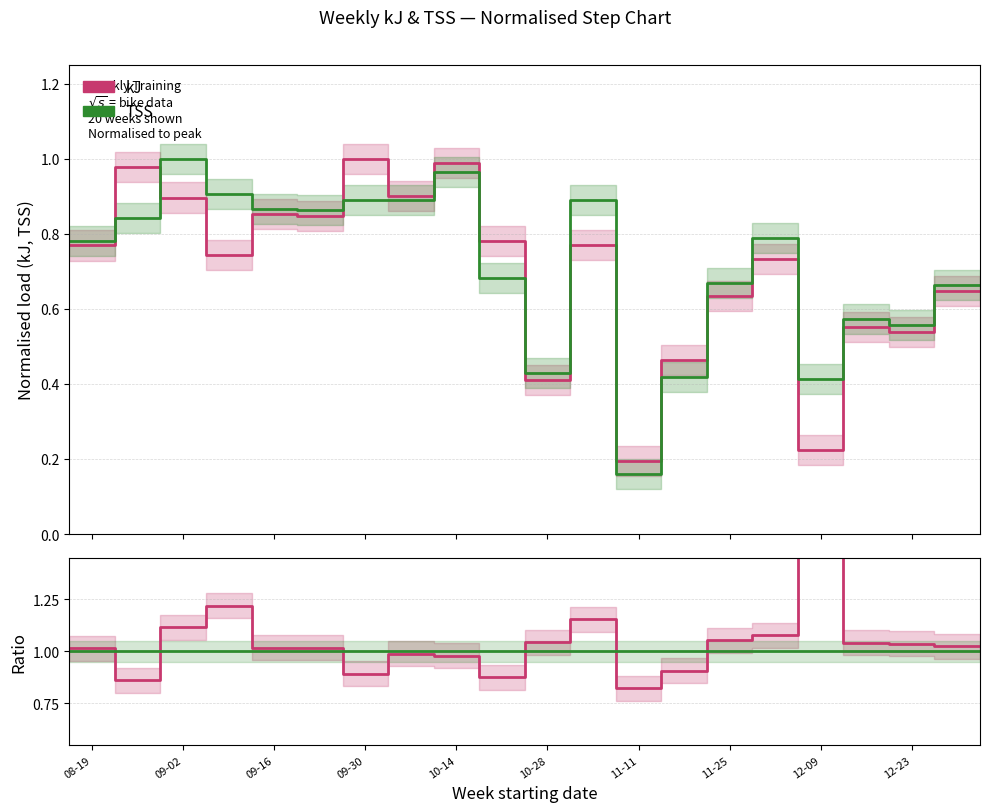

The value of TSS ratio at 12-23 is 1.0. True or false?

True